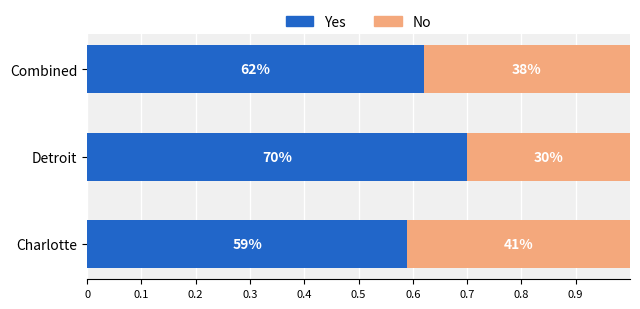

What are all the series names shown in the legend?

Yes, No